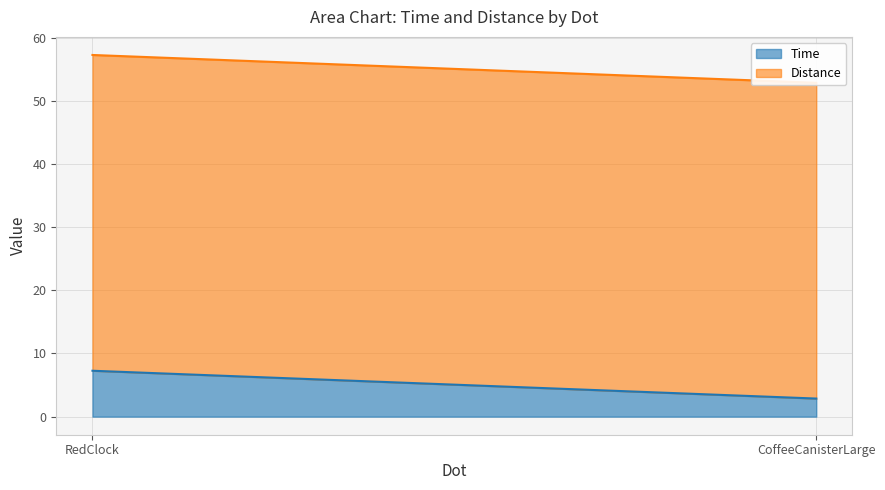

Between RedClock and CoffeeCanisterLarge, which series saw the biggest shift?

Time